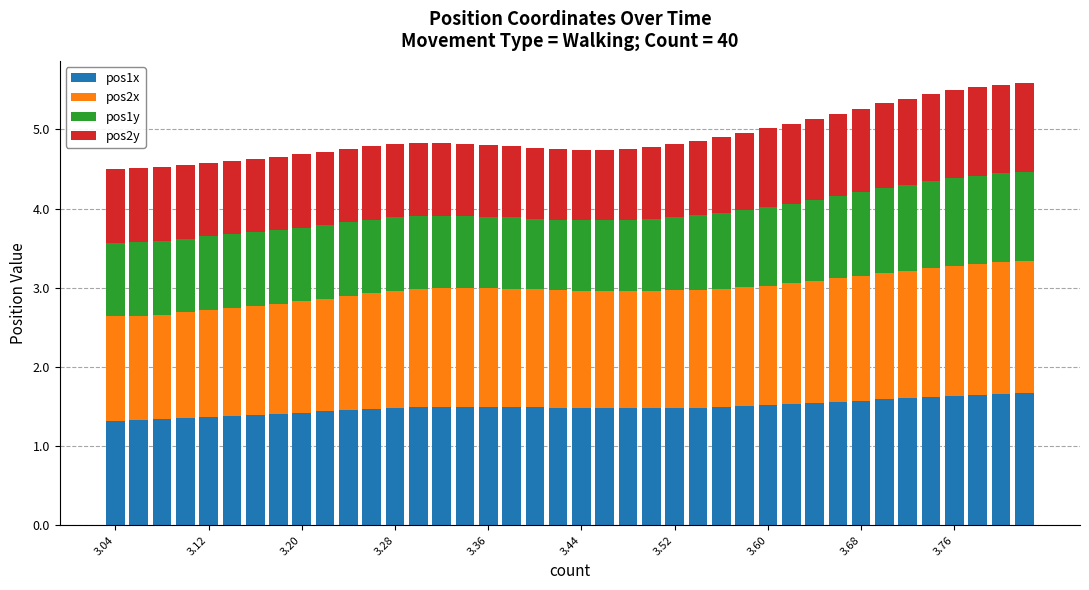

What is the value of the pos1x bar at the 33rd from the left?

1.6